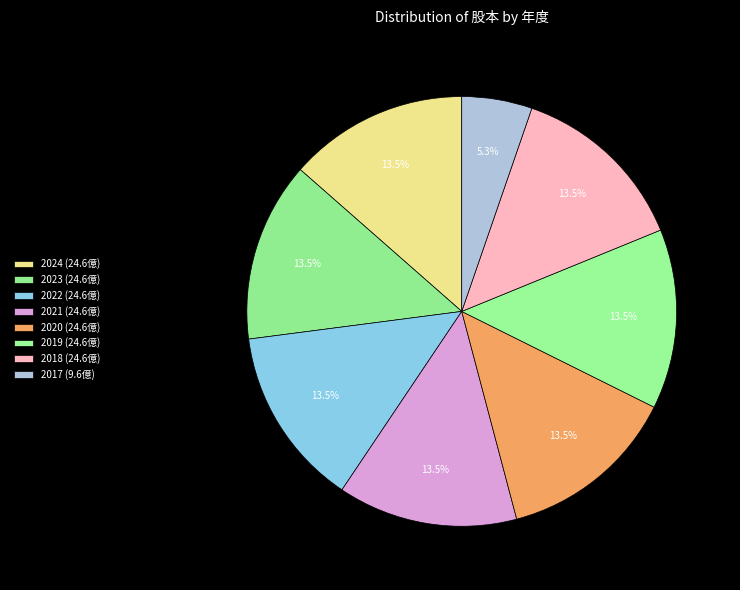

Count the number of slices in the pie.

8